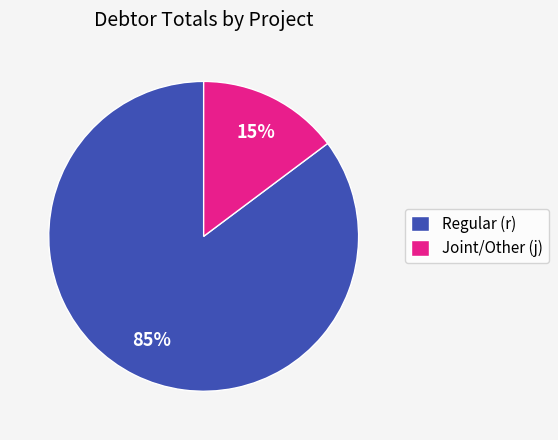

Is there any slice that represents more than half of the pie?

Yes